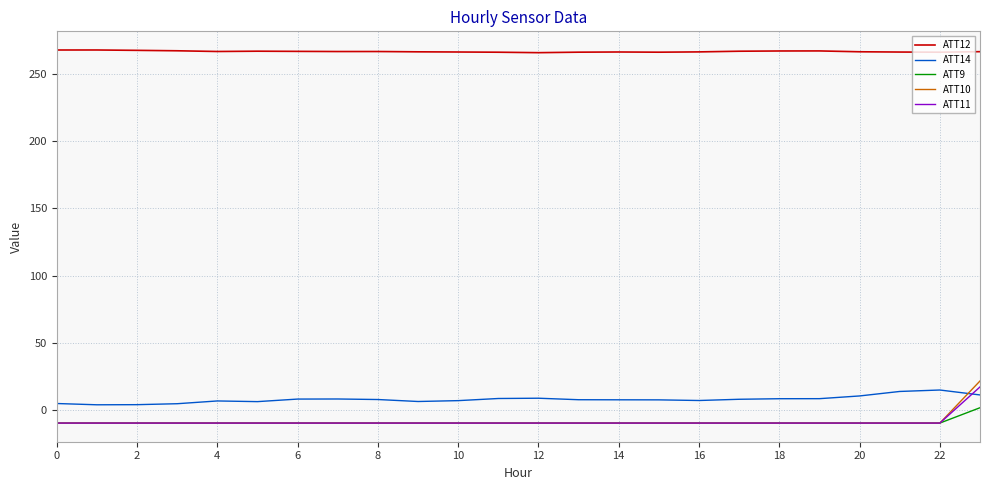

What is the difference between the second highest and minimum values in the ATT12 series?

2.0